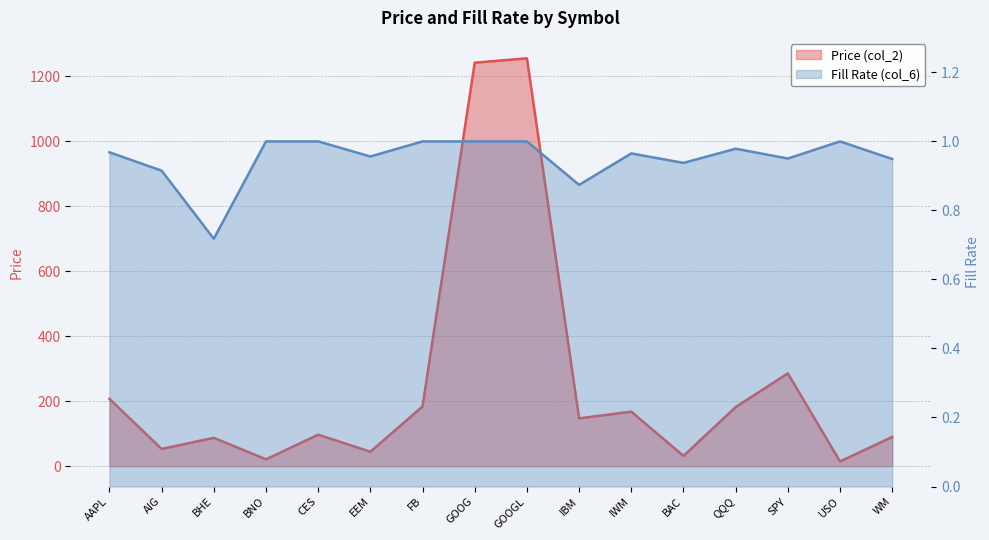

Is the value of Fill Rate (col_6) at USO greater than the value of Price (col_2) at USO?

No